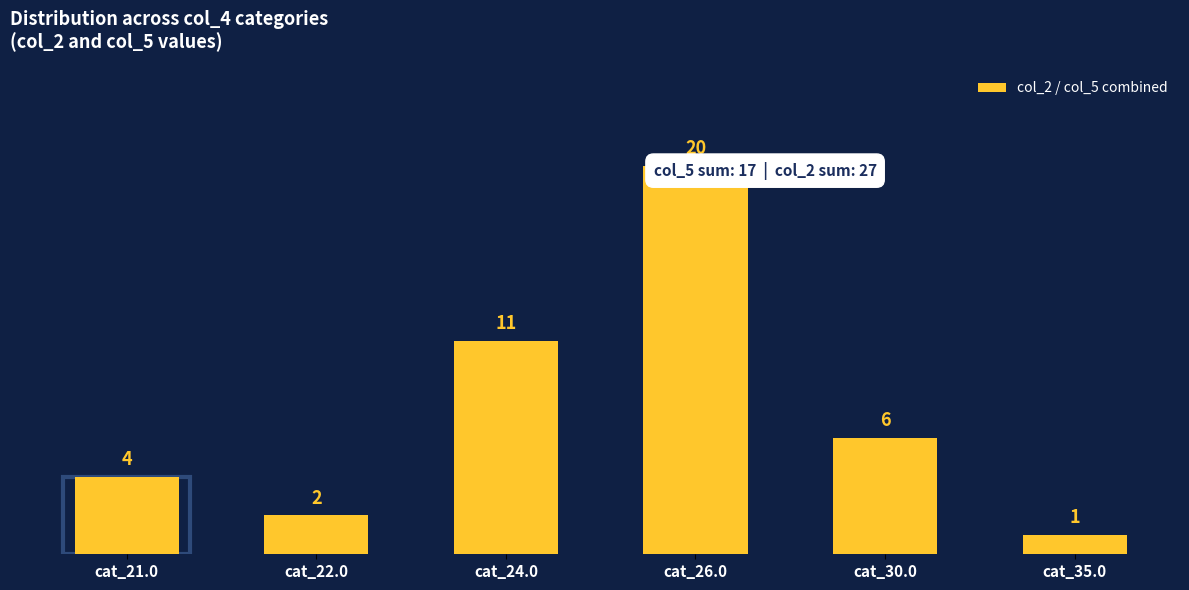

What is the value of the 5th bar from the left?

6